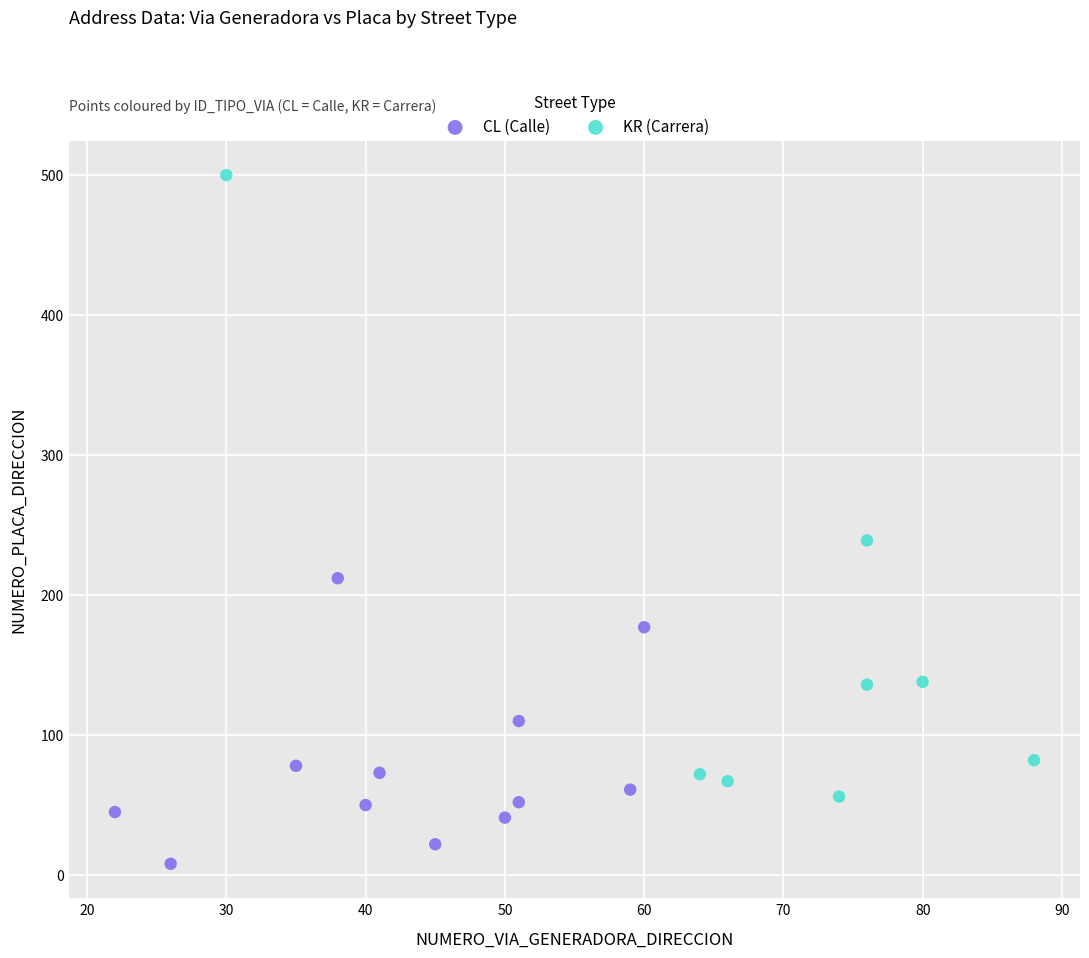

Which series has the widest spread of Y values?

KR (Carrera)